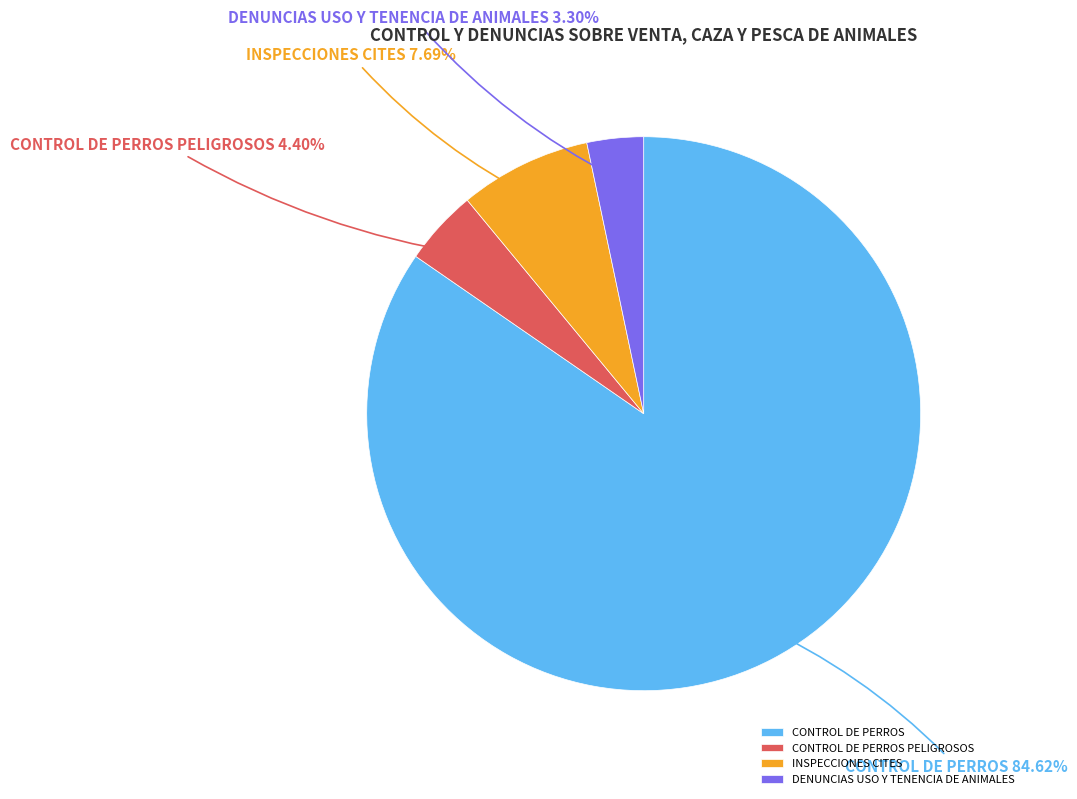

To the nearest percent, what is the combined percentage of INSPECCIONES CITES and CONTROL DE PERROS?

92%